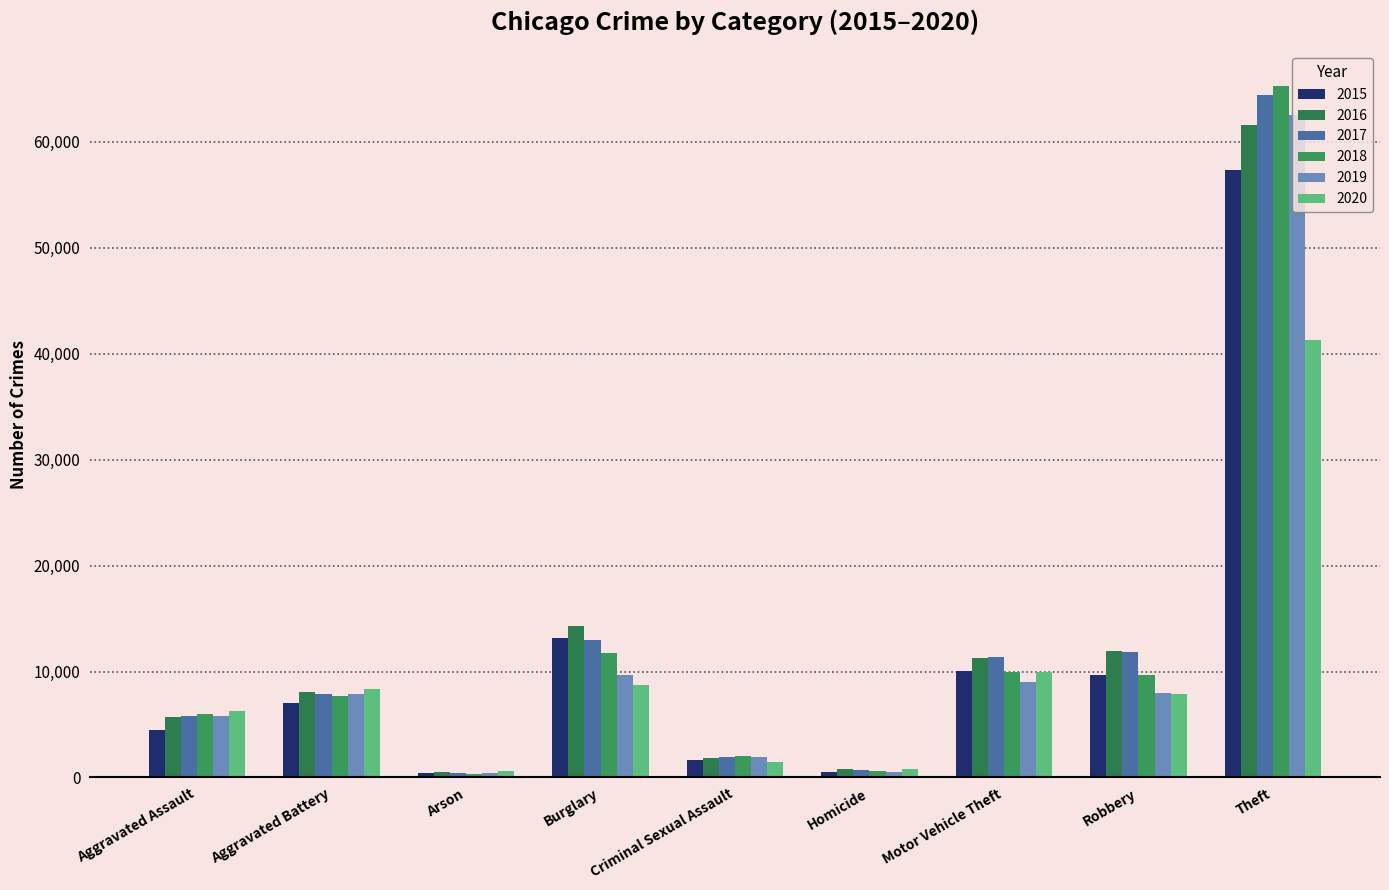

How many groups of bars are there?

9